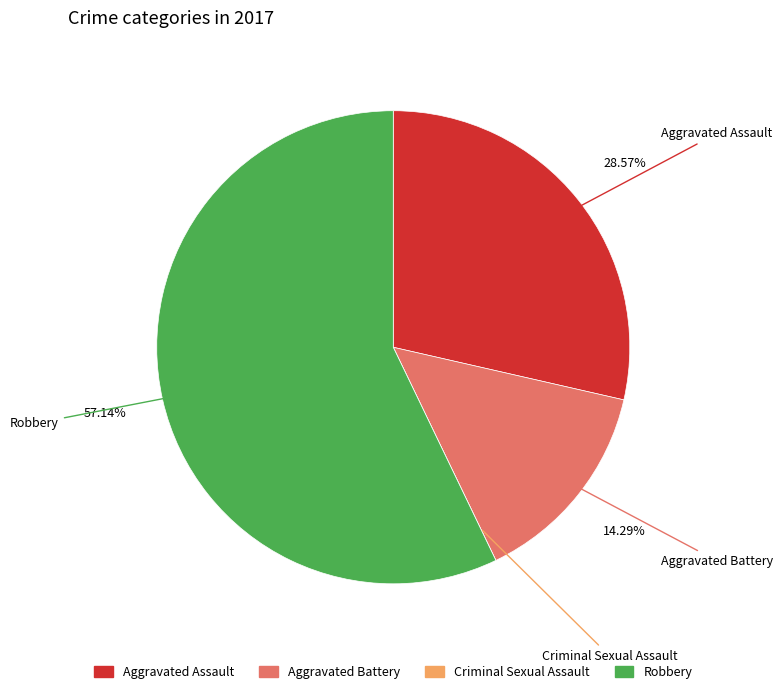

Combined, do Aggravated Battery and Robbery account for over 50%?

Yes